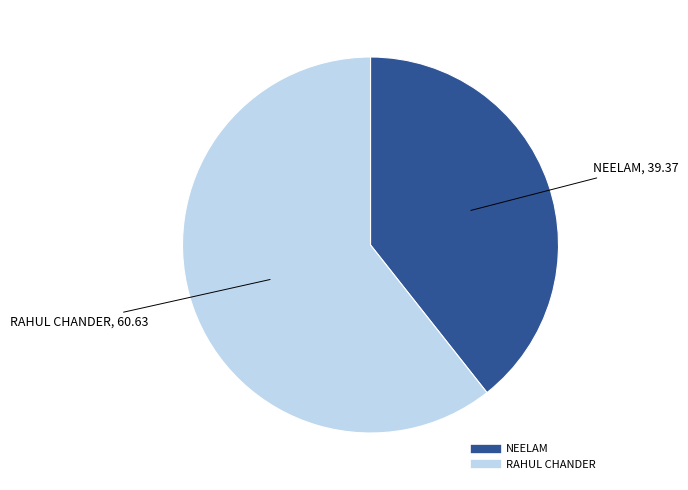

Which category accounts for the majority?

RAHUL CHANDER